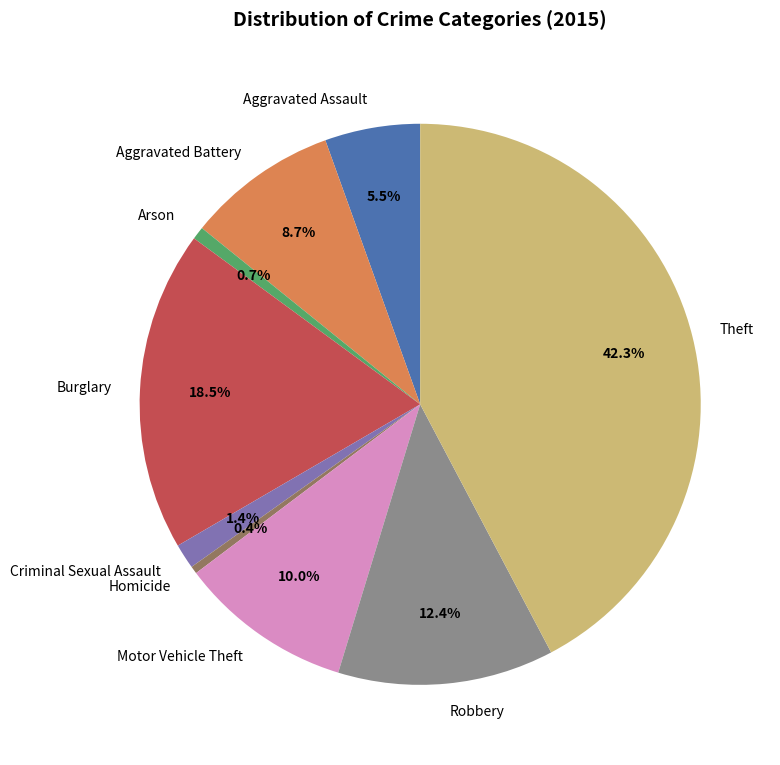

True or false: Aggravated Assault accounts for 14% of the total.

False